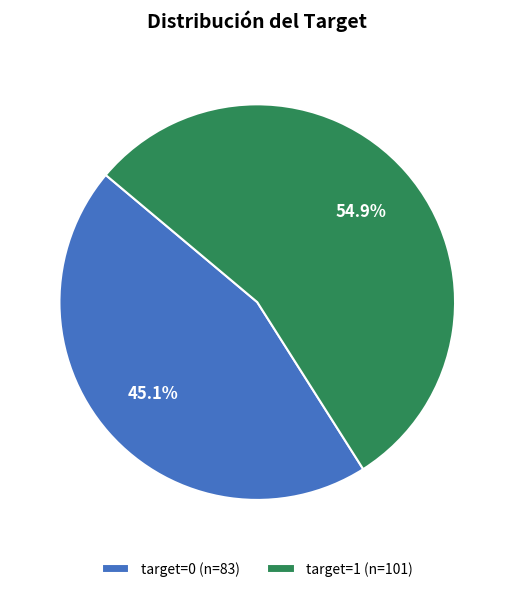

How many segments does this pie chart have?

2